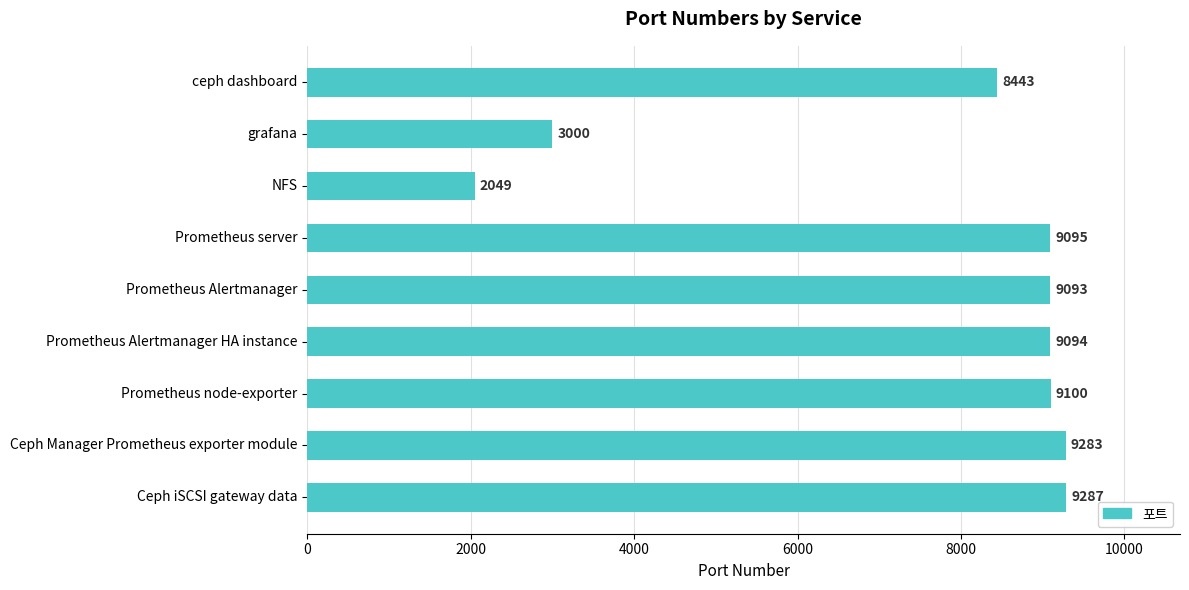

List the labels in order of value, smallest first.

NFS, grafana, ceph dashboard, Prometheus Alertmanager, Prometheus Alertmanager HA instance, Prometheus server, Prometheus node-exporter, Ceph Manager Prometheus exporter module, Ceph iSCSI gateway data